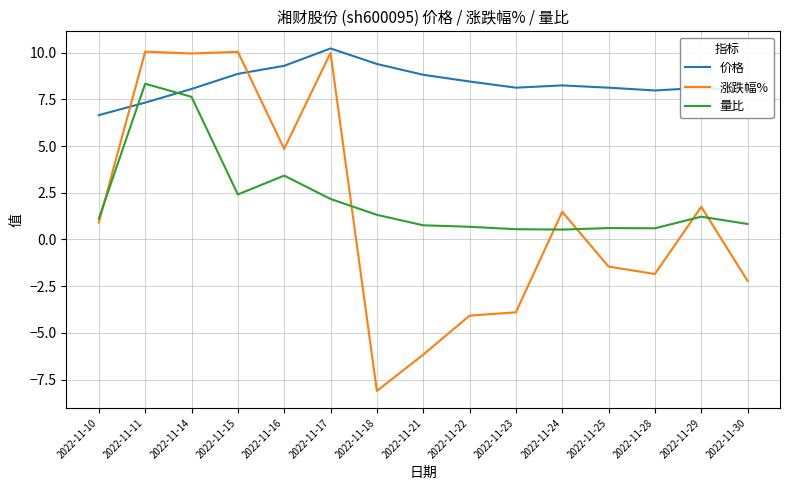

Where does the 量比 series first go above 1?

2022-11-10